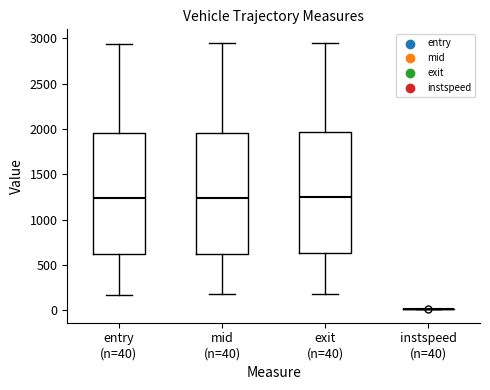

Reading left to right, transcribe this box plot: for each box, give where its median line is, the range the box spans, and where its two whiskers end, as read against the y-axis. The values are not printed on the chart, so give them approximately, as read against the axis.

entry (n=40): median 1250, box 600 to 1950, whiskers 150 to 2950
mid (n=40): median 1250, box 600 to 1950, whiskers 200 to 2950
exit (n=40): median 1250, box 650 to 1950, whiskers 200 to 2950
instspeed (n=40): box collapsed to a line at 0, whiskers 0 to 0